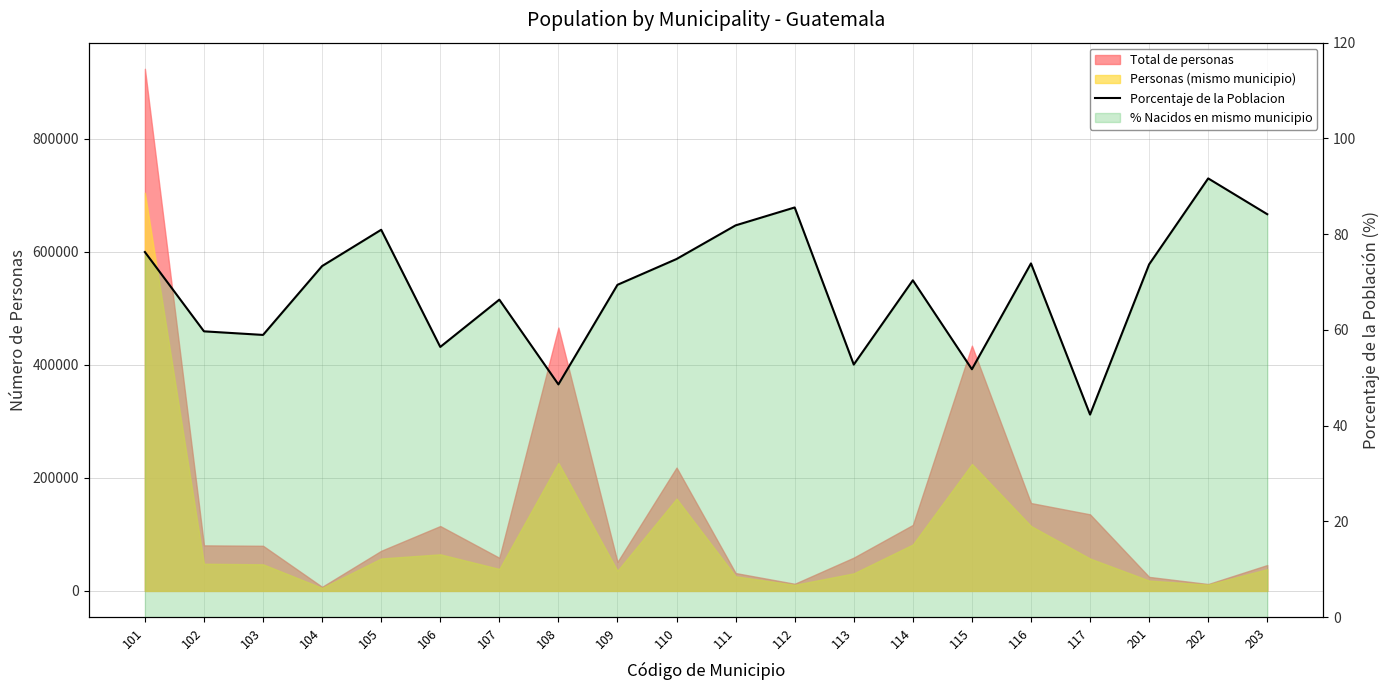

Where is the data nearest to the value 66?

107